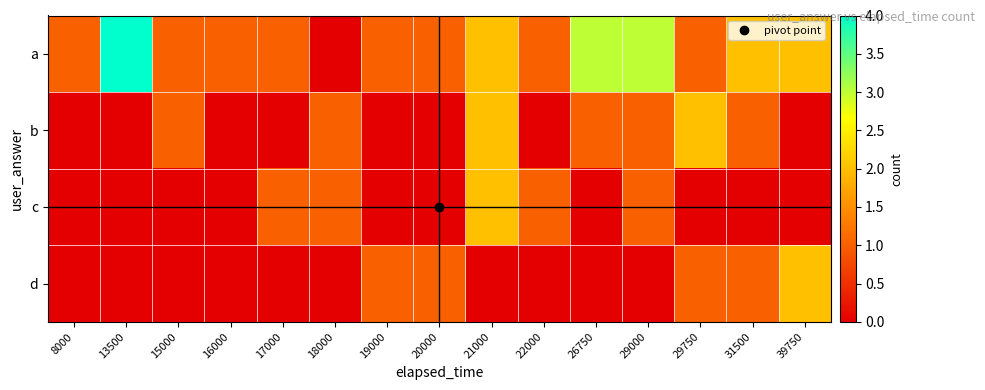

What is the total value across all series at 17000?

2